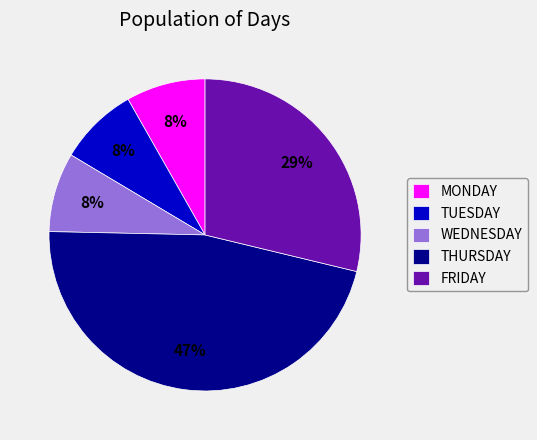

To the nearest percent, what portion does WEDNESDAY represent?

8%